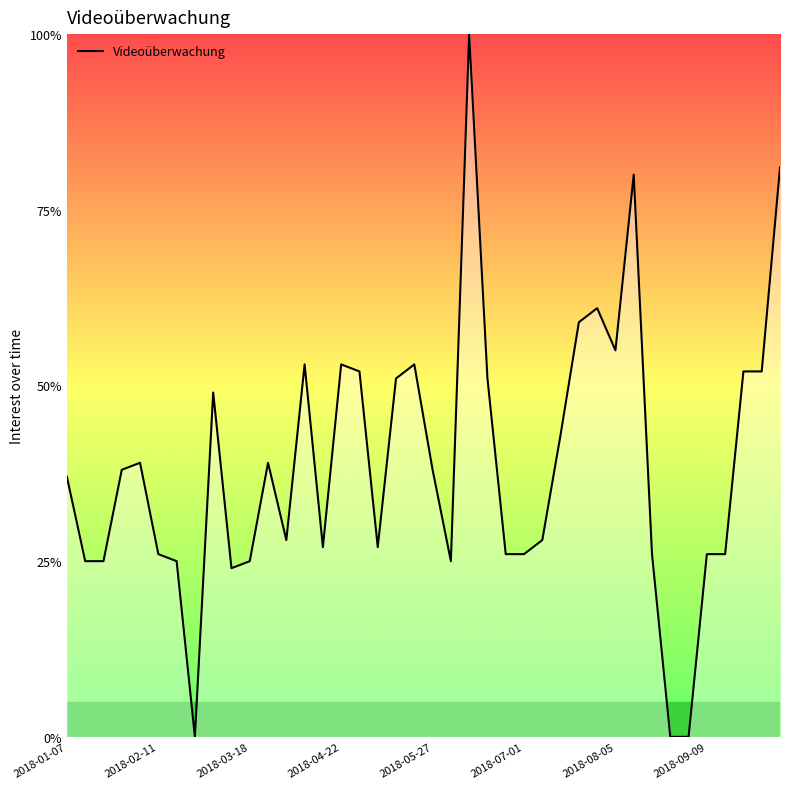

What is the maximum value shown in the chart?

100